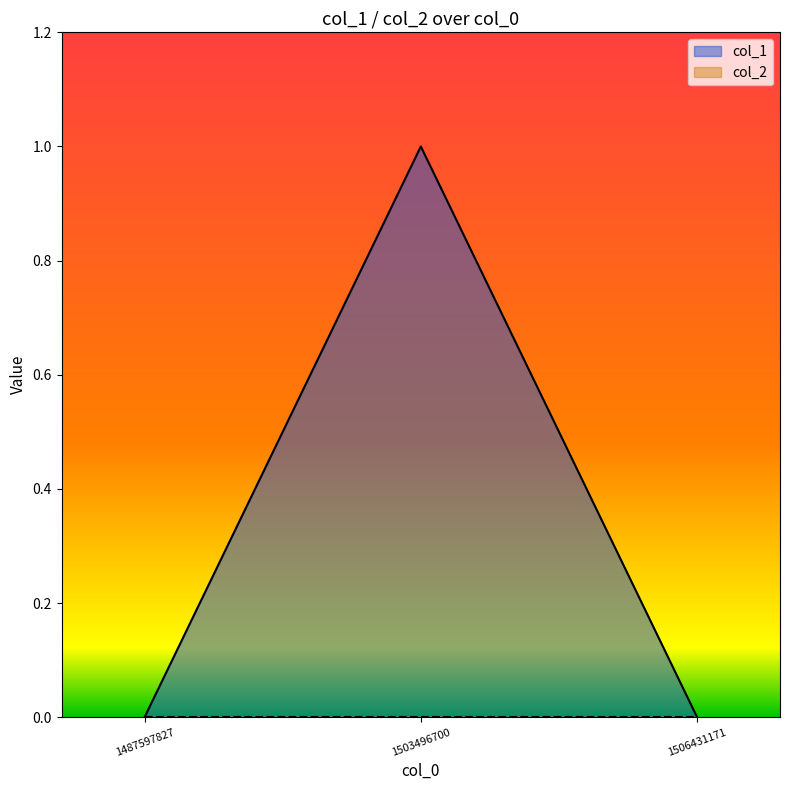

The chart shows a value of 0 at 1506431171. True or false?

True